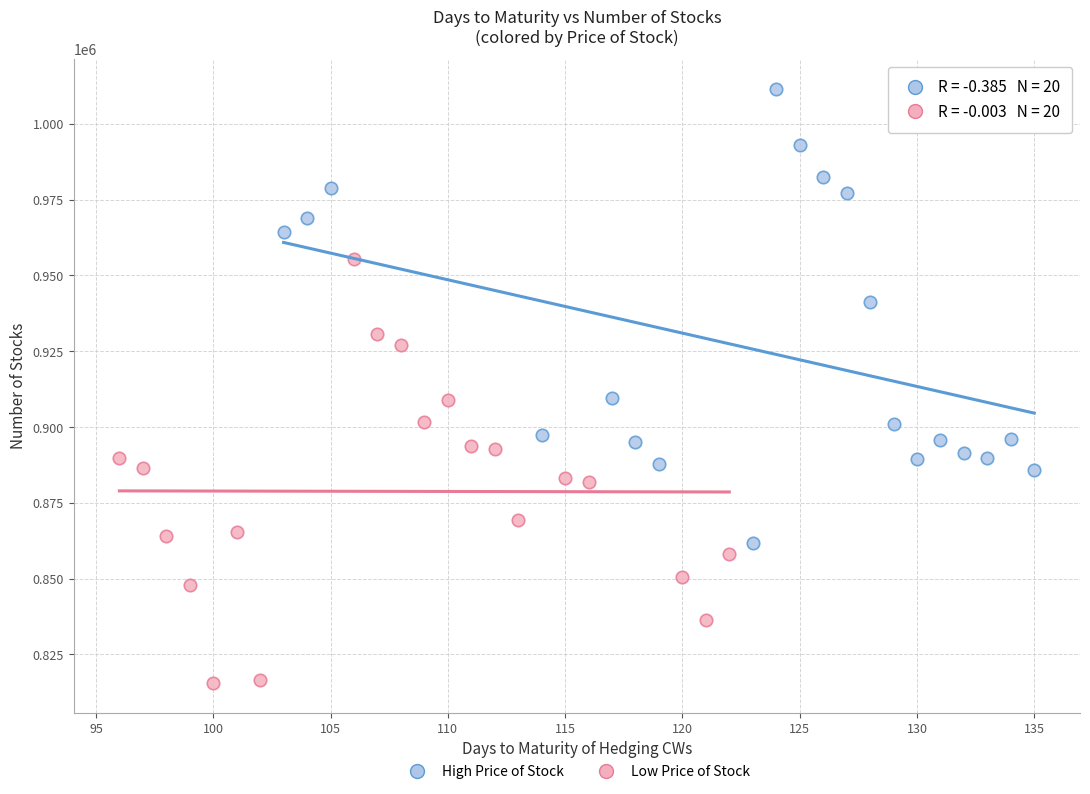

Which series contains the lowest Y value?

Low Price of Stock